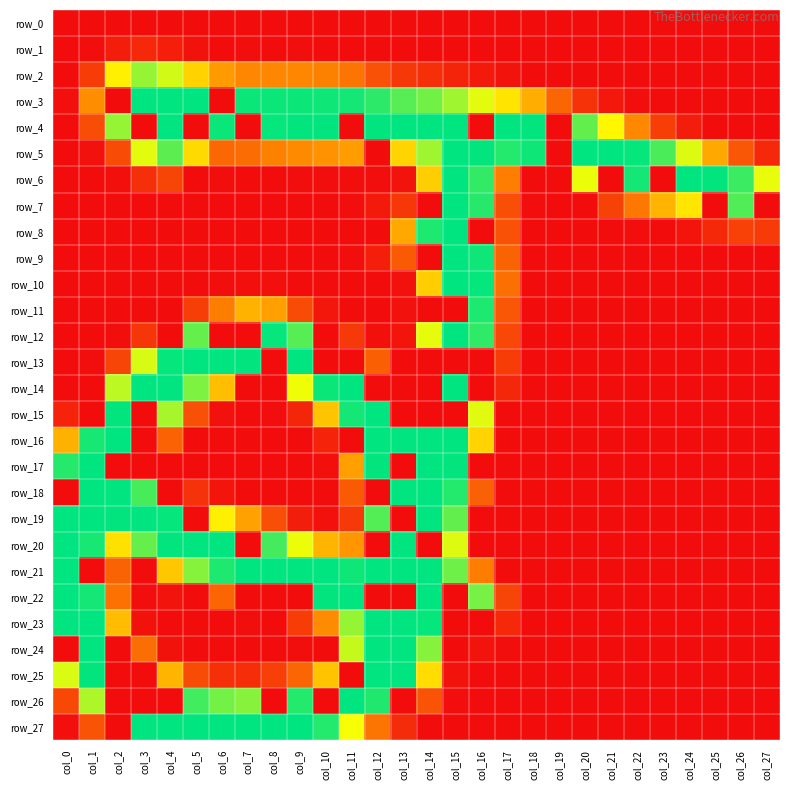

At how many categories does at least one series exceed 61?

27